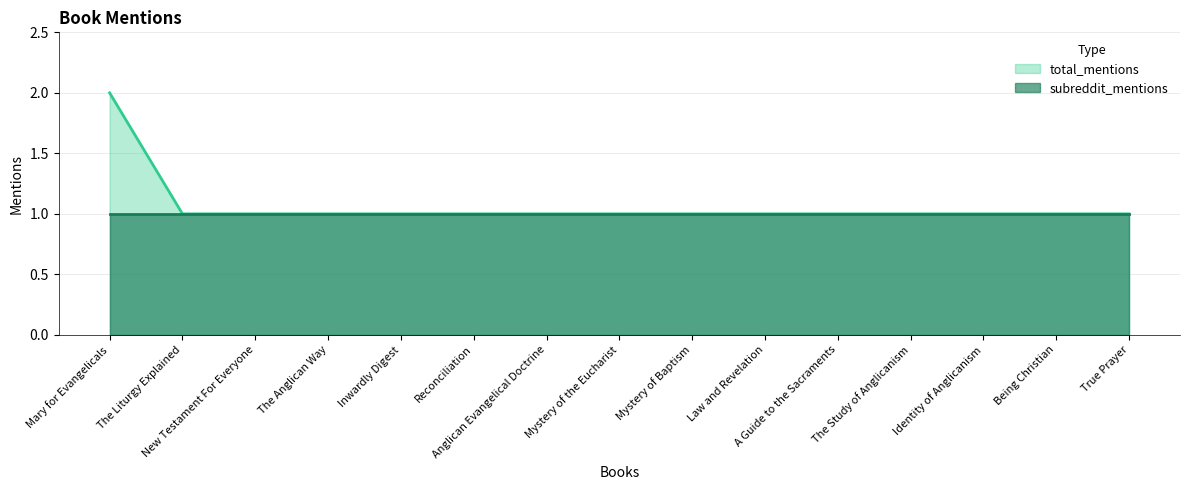

True or false: the data has more than 0 interior local peaks.

False